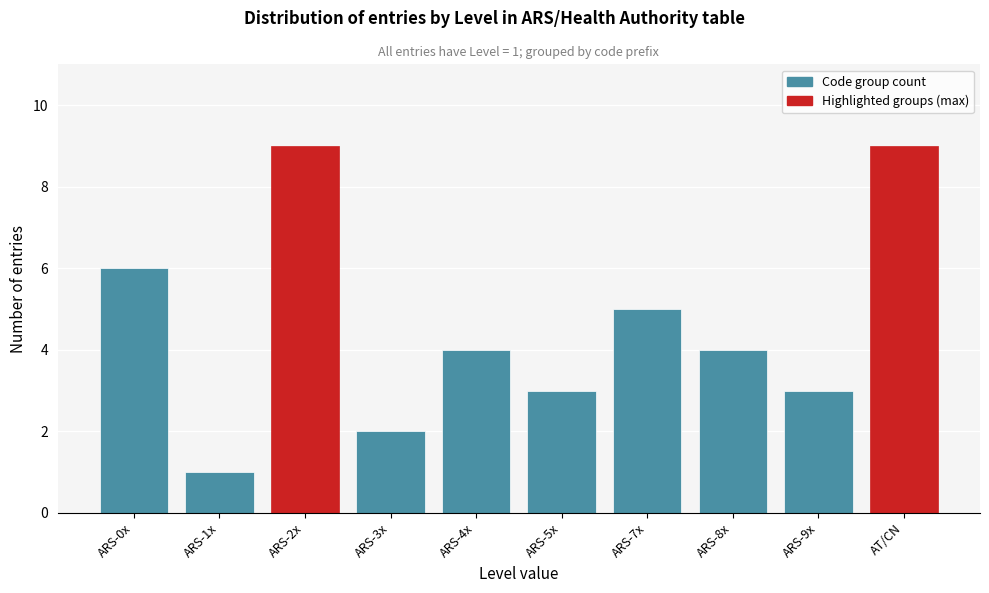

Reading right to left, list all the values displayed in this chart.

9	3	4	5	3	4	2	9	1	6